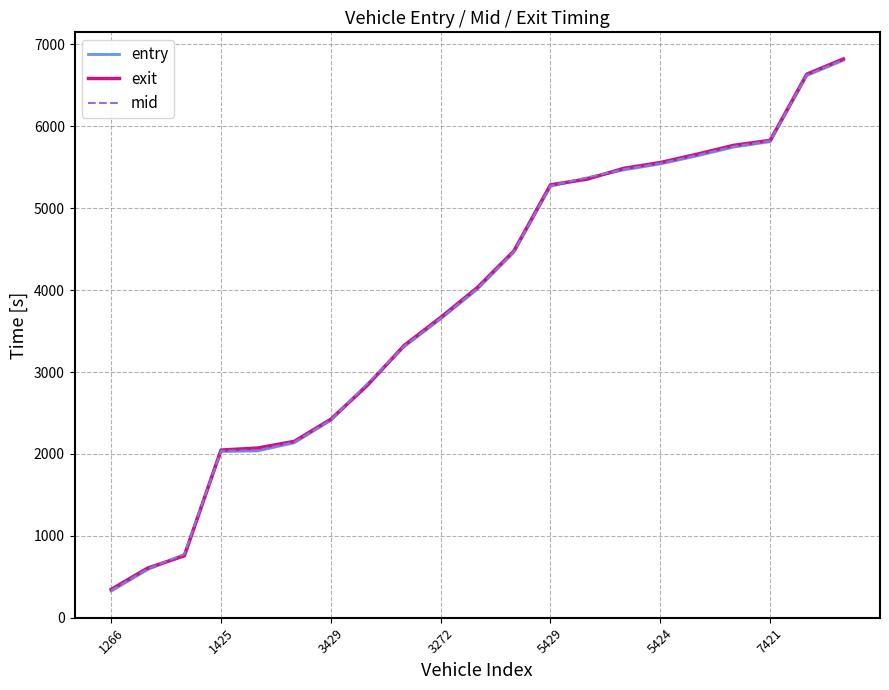

How many lines are shown in the chart?

3